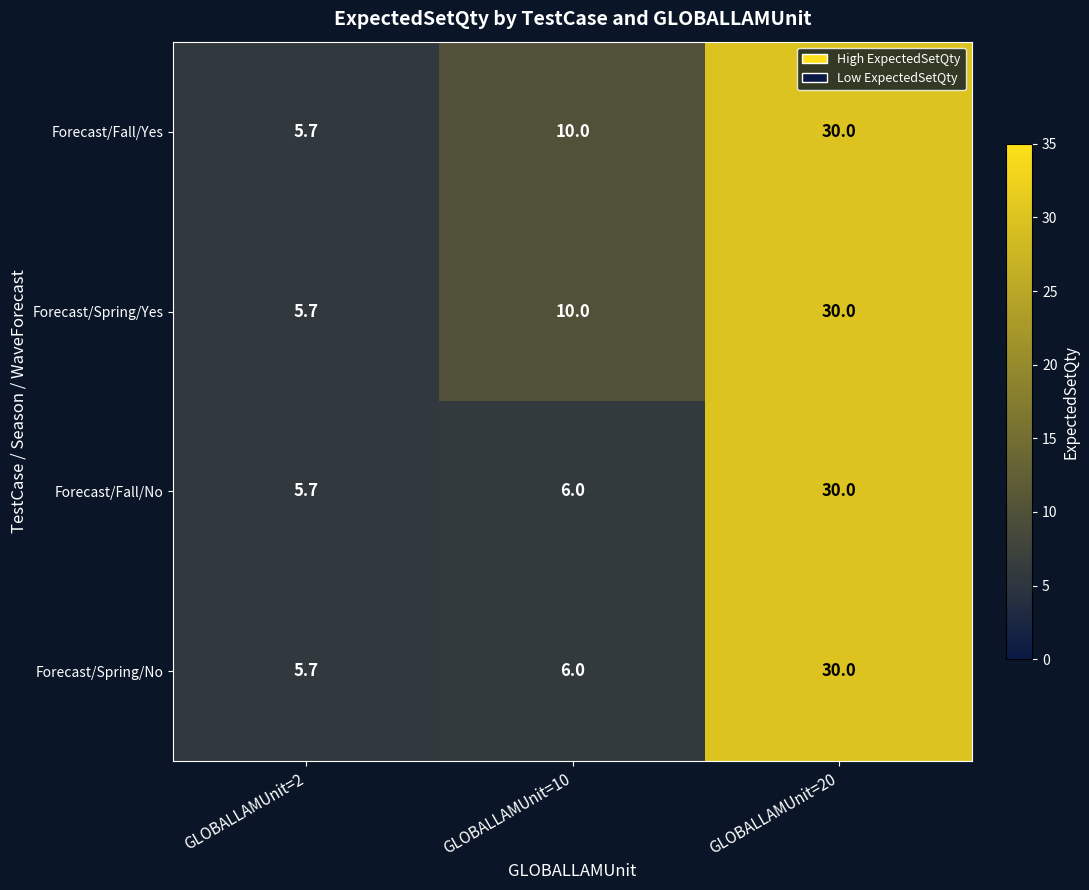

What is the sum of all Forecast/Spring/No values?

41.7